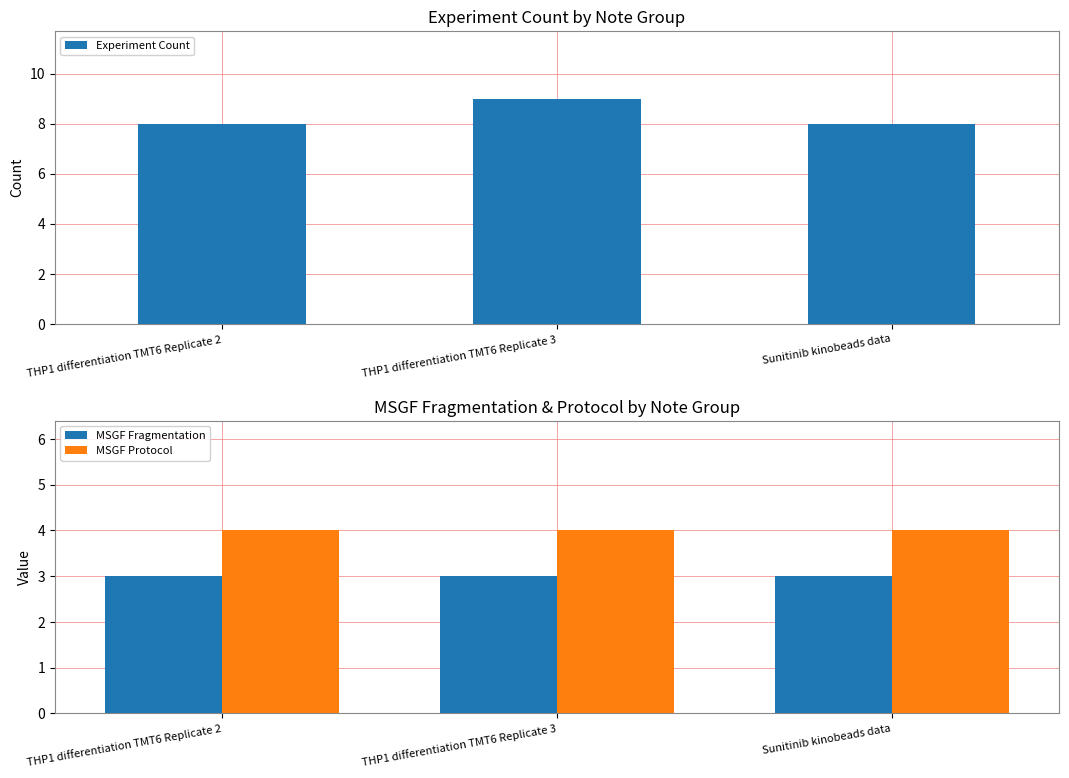

How many bars are there in each group?

3